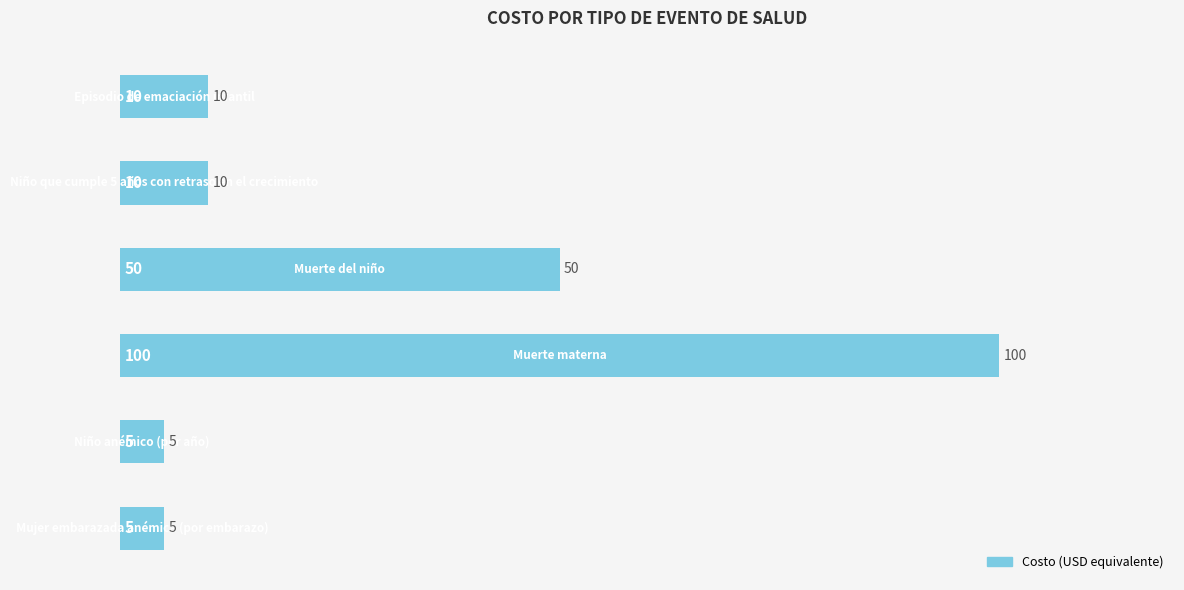

How many values are below 10?

2